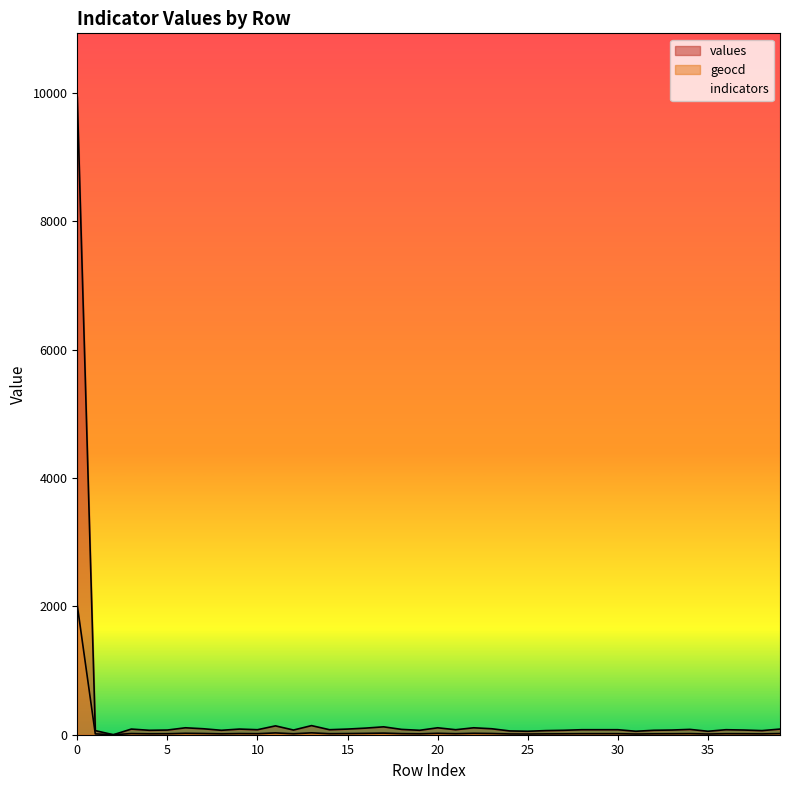

What is the value of the values point at the 11th from the left?

78